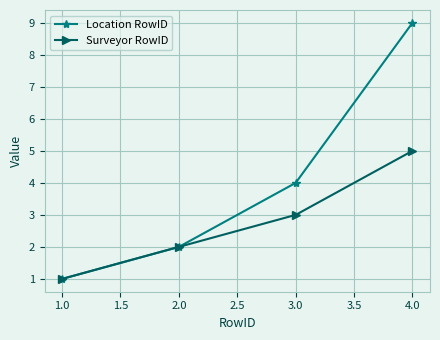

List the series in order of their overall mean, lowest first.

Surveyor RowID, Location RowID